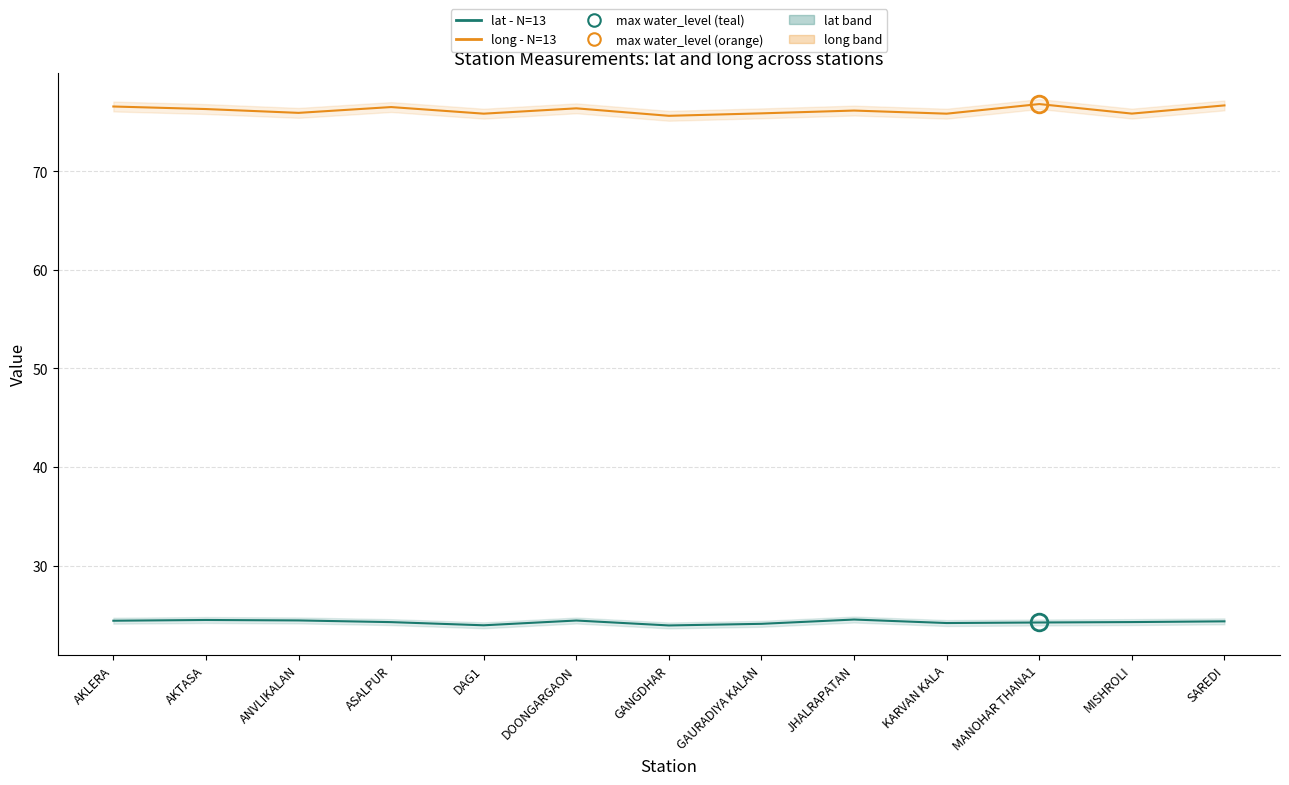

What is the label of the 7th point from the right?

GANGDHAR